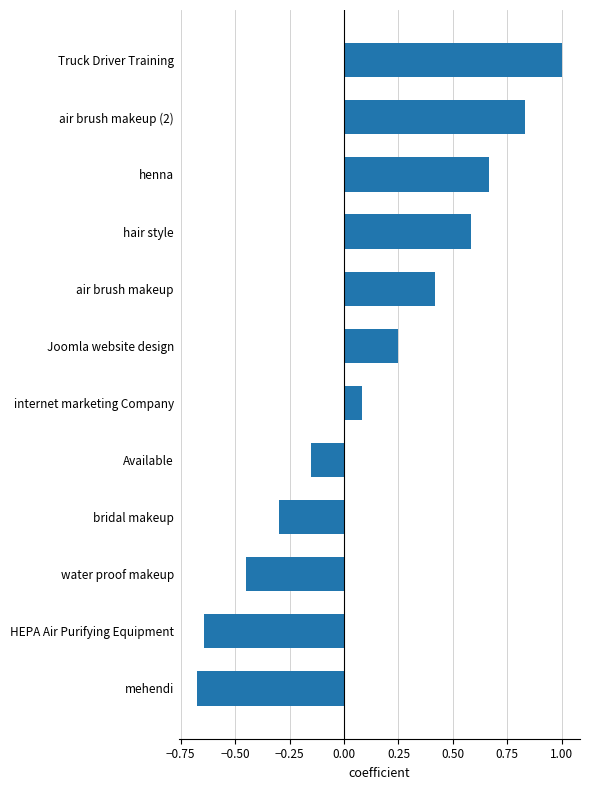

What is the sum of the values at bridal makeup and henna?

0.4